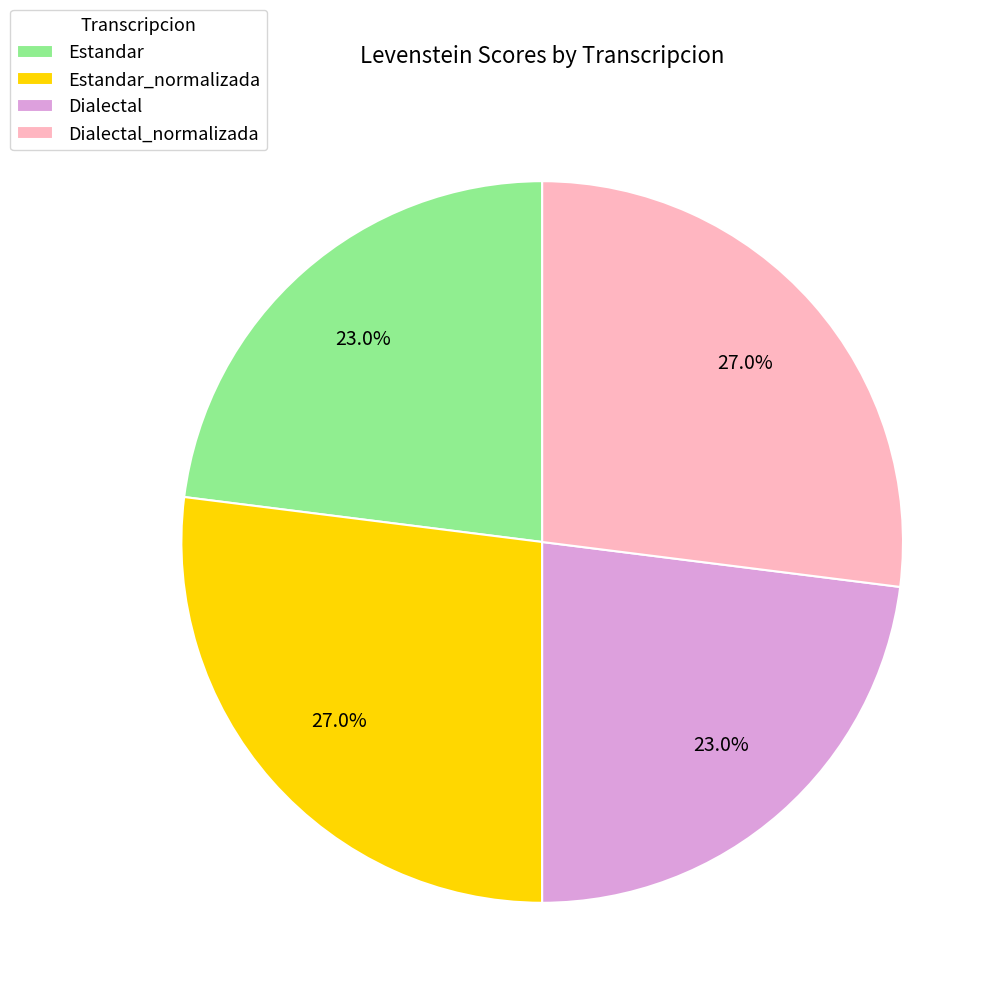

Is the sum of Dialectal and Estandar greater than half?

No